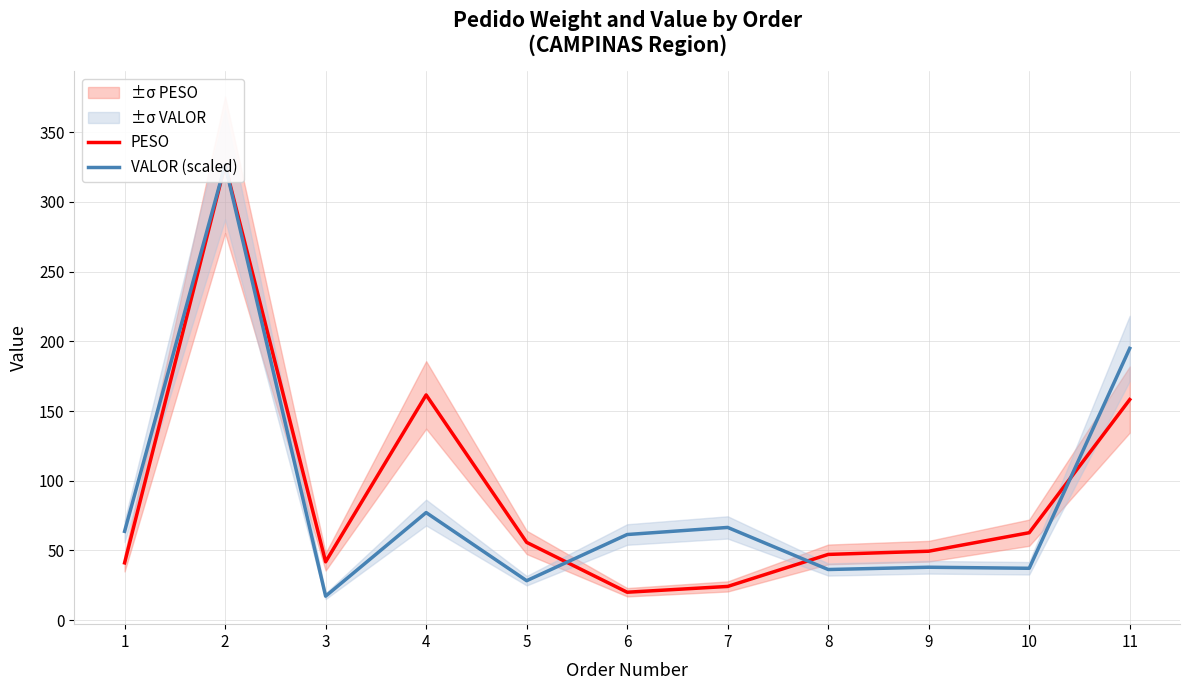

What is the approximate value of VALOR (scaled) at 1?

63.7